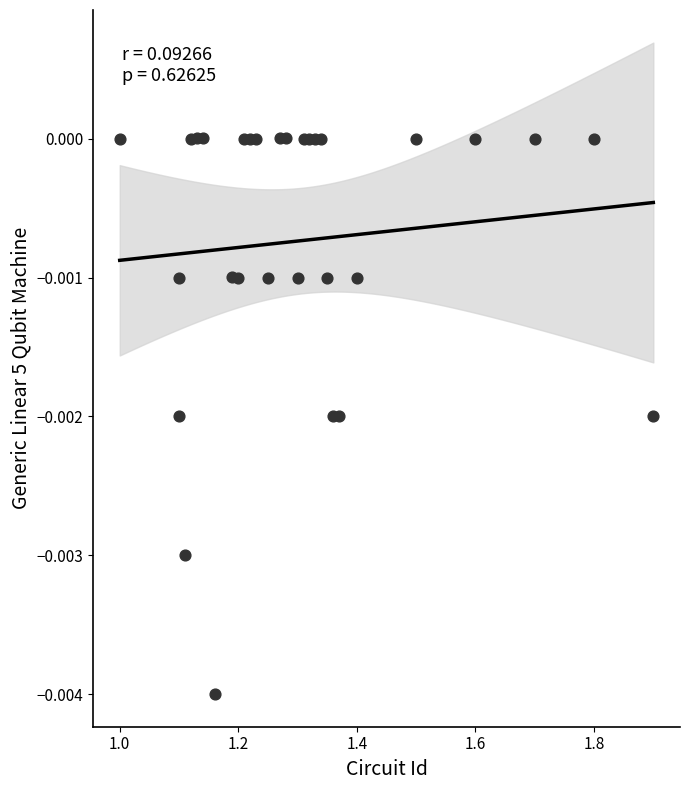

What is the range of X values (max minus min)?

0.9